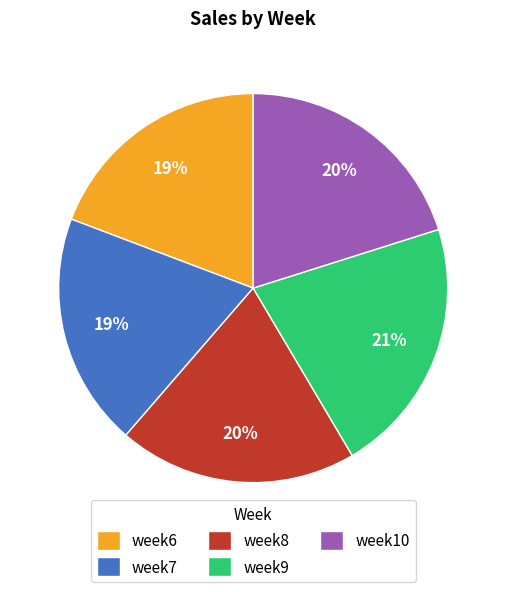

Does week7 represent more than half of the total?

No